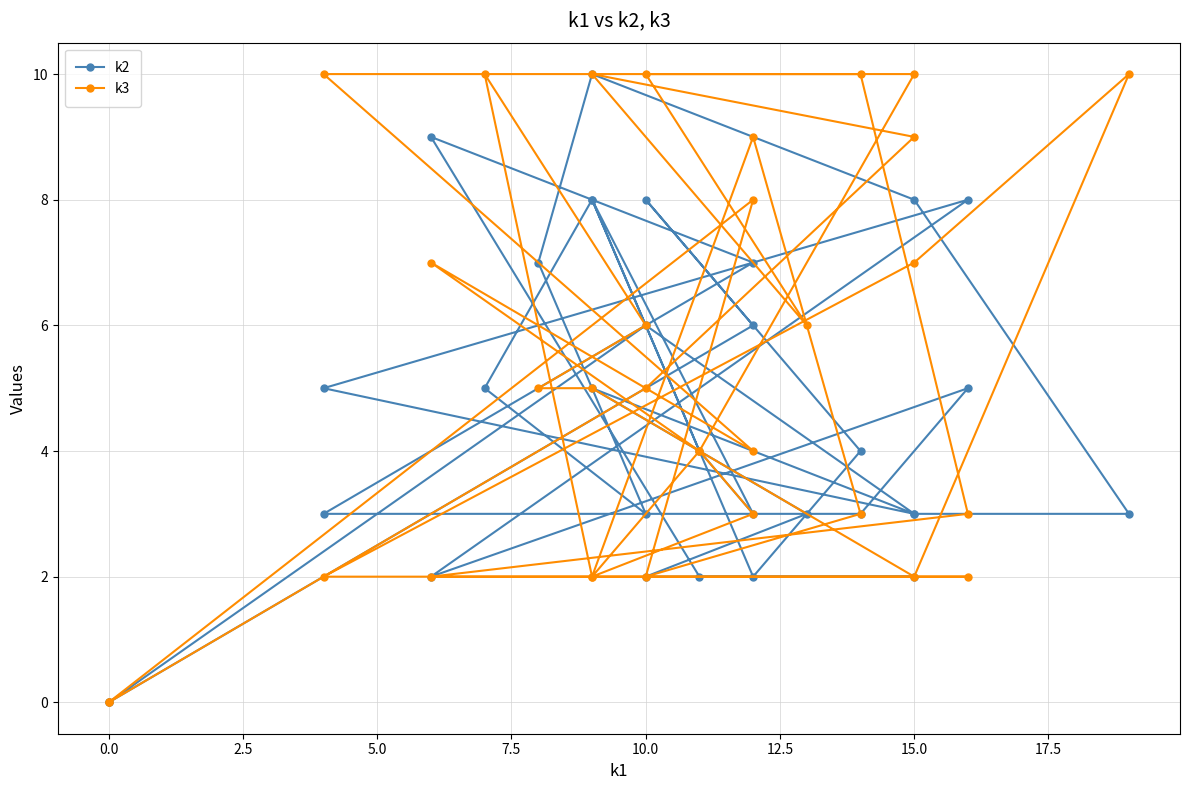

Is this an area chart (filled region under the line)?

No